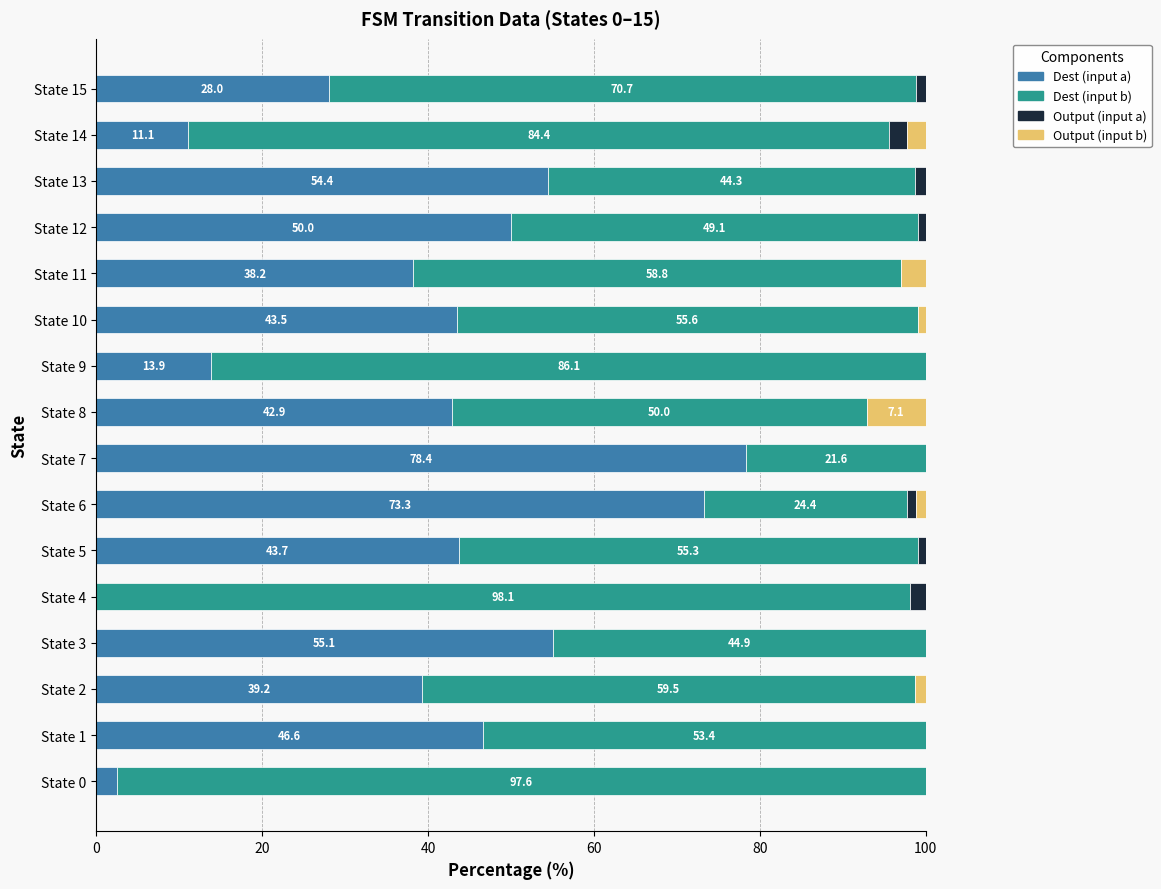

At which label does Dest (input a) reach its peak?

State 7